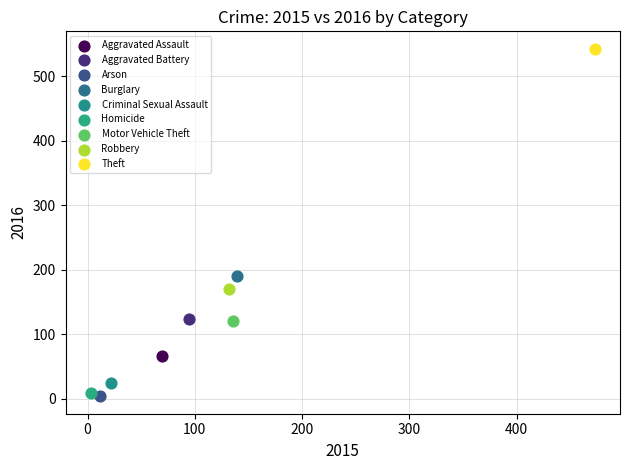

Which series reaches the minimum Y coordinate?

Arson